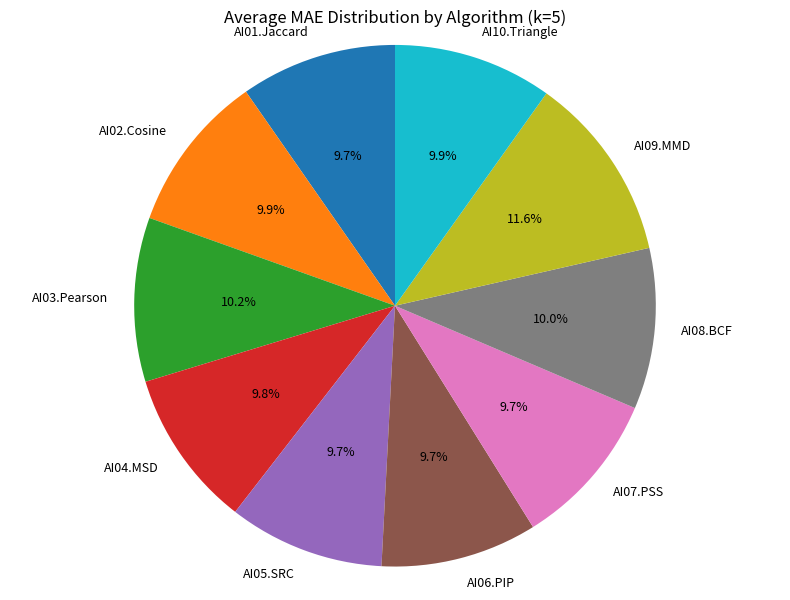

What is the largest slice in the pie chart?

AI09.MMD